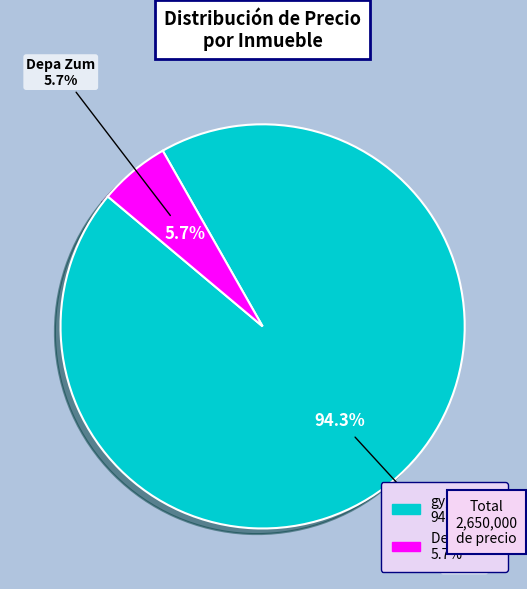

How many segments does this pie chart have?

2